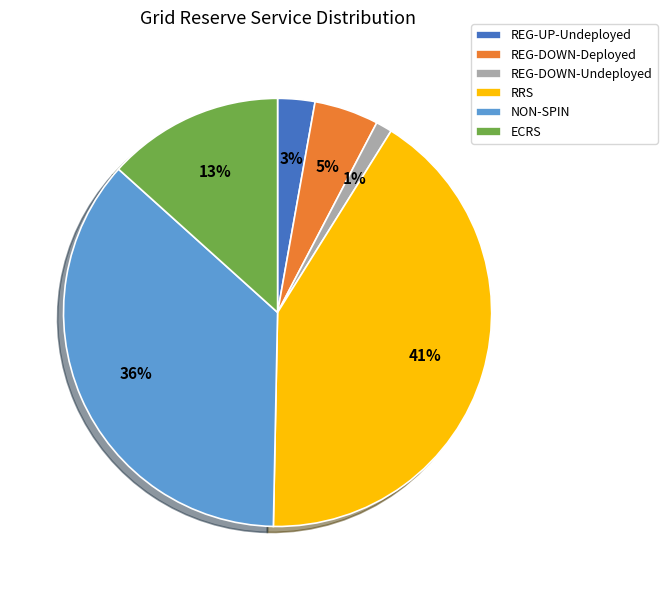

To the nearest percent, what portion does REG-DOWN-Deployed represent?

5%